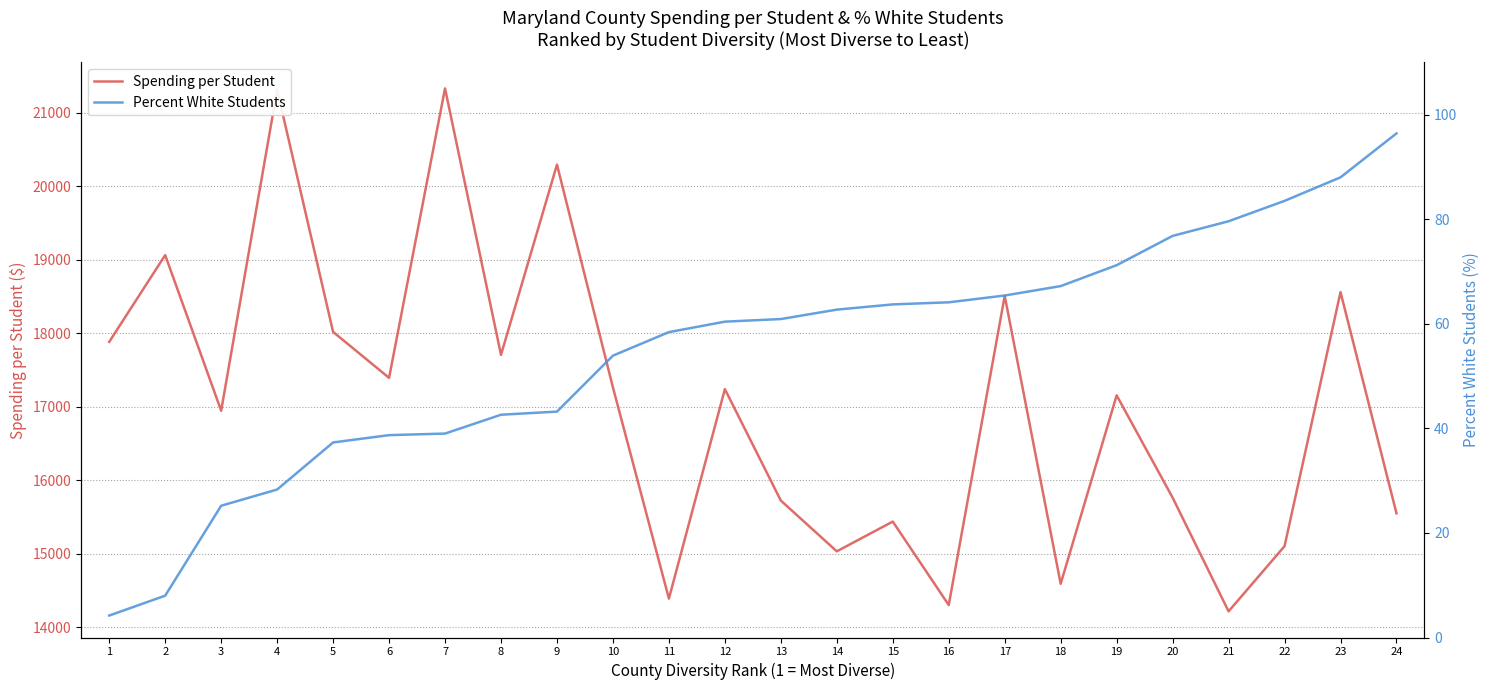

The value of Spending per Student at 17 is 32284.5. True or false?

False